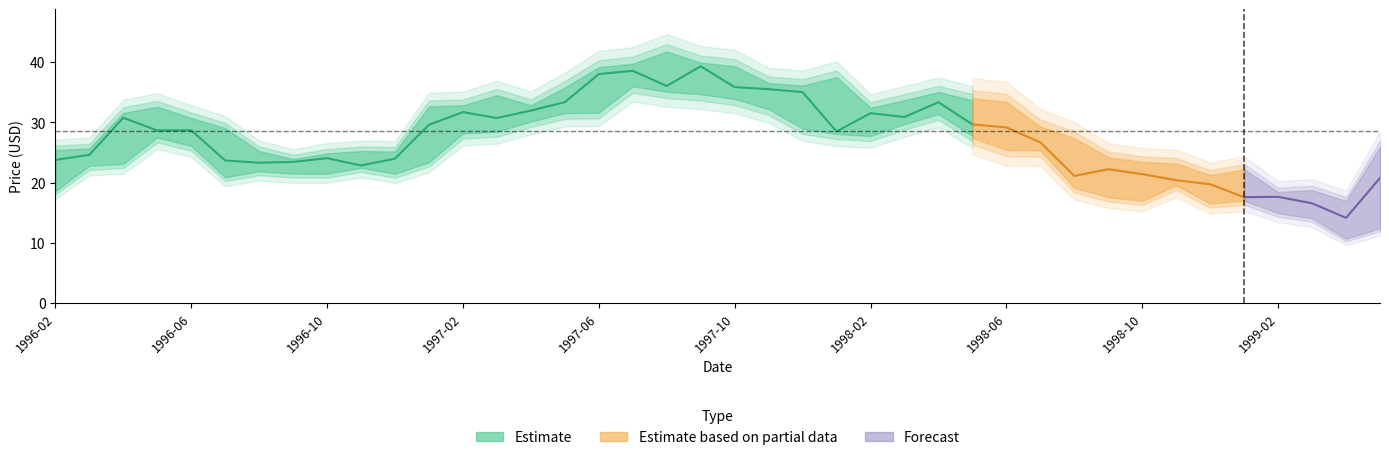

Is the value of Adj Close at 1998-07 greater than the value of Close at 1998-05?

No